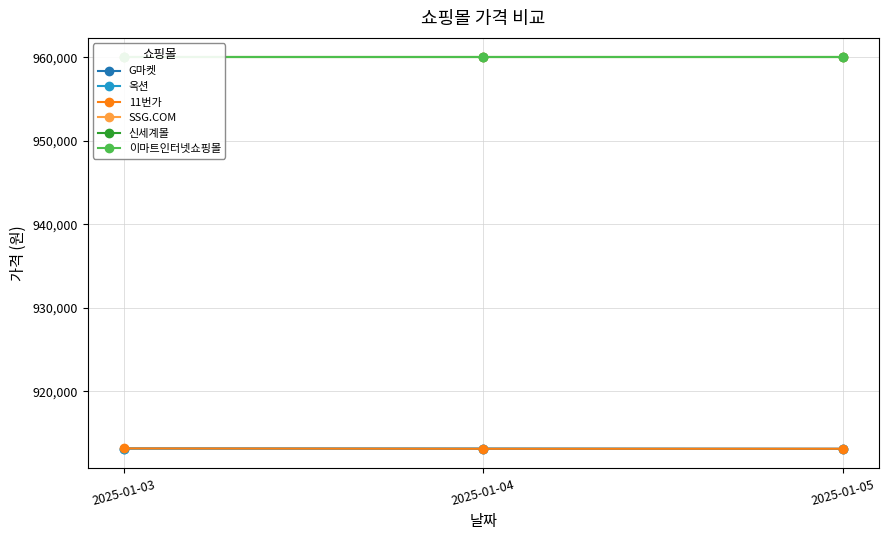

Reading left to right, what are all the values shown in this chart?

G마켓: 2025-01-03=913130	2025-01-04=913110	2025-01-05=913090
옥션: 2025-01-03=913130	2025-01-04=913110	2025-01-05=913090
11번가: 2025-01-03=913140	2025-01-04=913100	2025-01-05=913100
SSG.COM: 2025-01-03=960000	2025-01-04=960000	2025-01-05=960000
신세계몰: 2025-01-03=960000	2025-01-04=960000	2025-01-05=960000
이마트인터넷쇼핑몰: 2025-01-03=960000	2025-01-04=960000	2025-01-05=960000